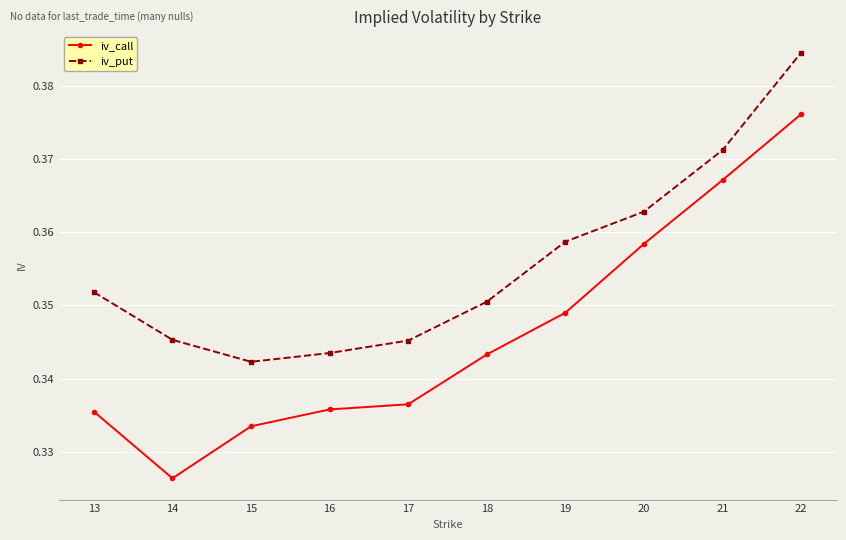

At which category does iv_call reach its first local valley?

14